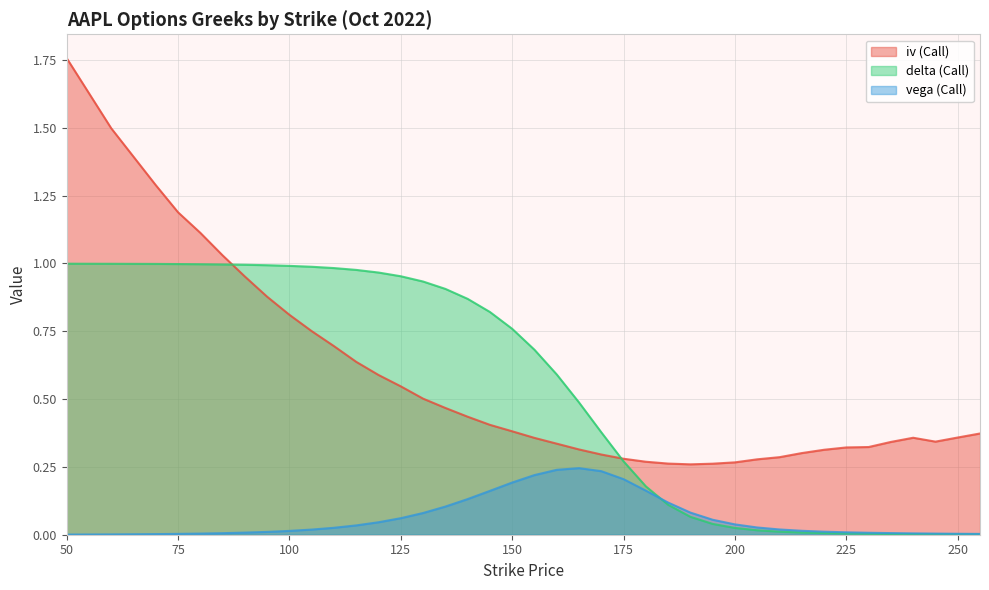

What is the average value of the delta (Call) series?

0.5